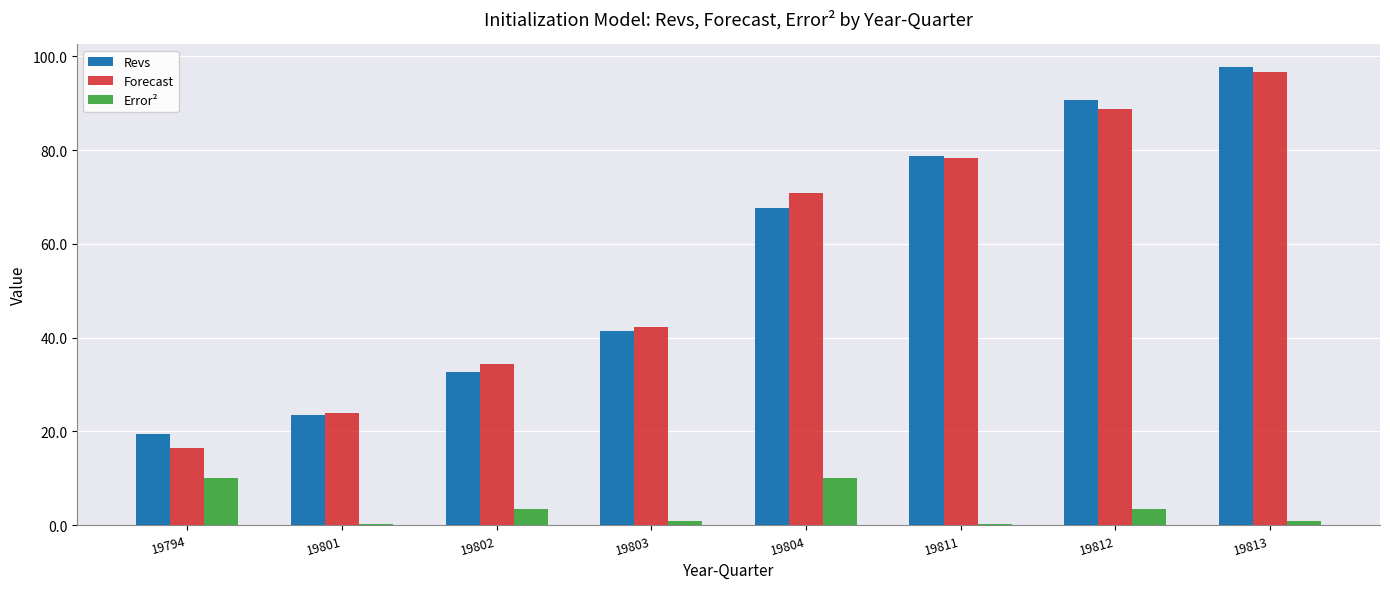

True or false: Error² has a value of 0.2 at 19801.

True